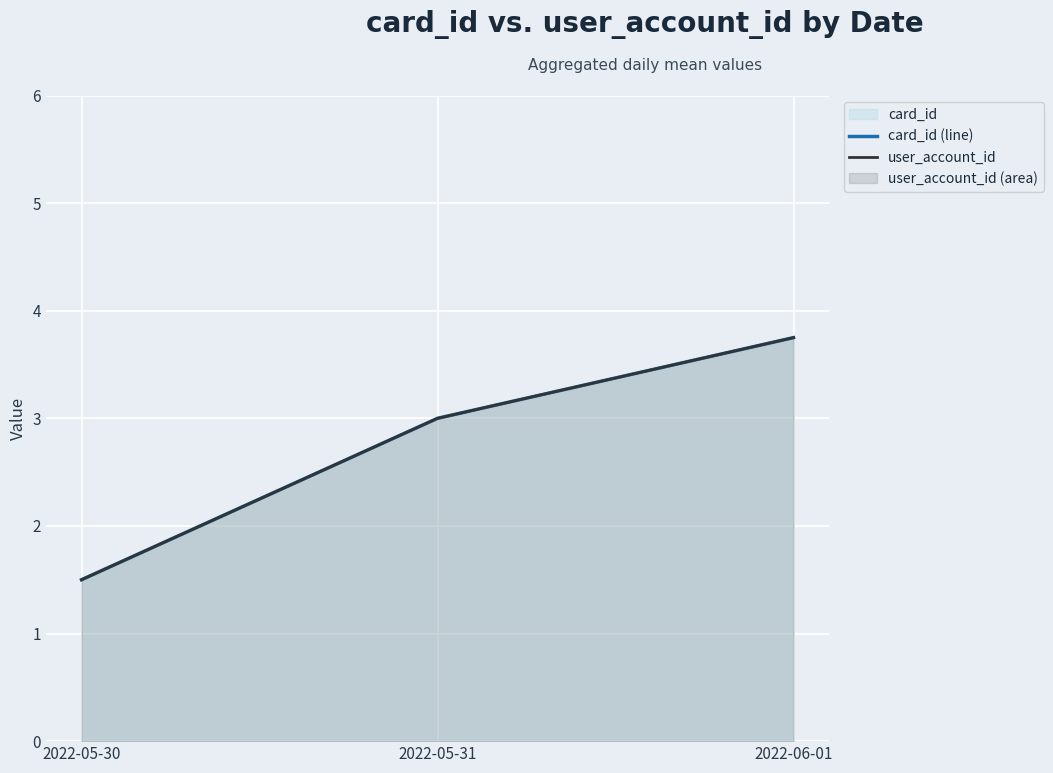

Rank the series at 2022-05-31 from lowest to highest value.

card_id (line), user_account_id